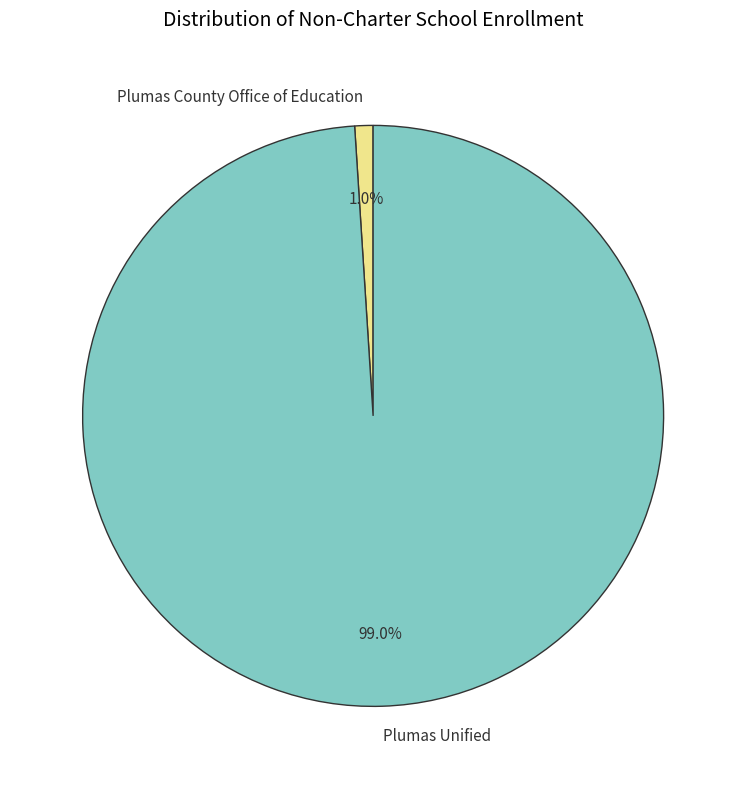

To the nearest percent, what is the difference between the largest and smallest slice percentages?

98%